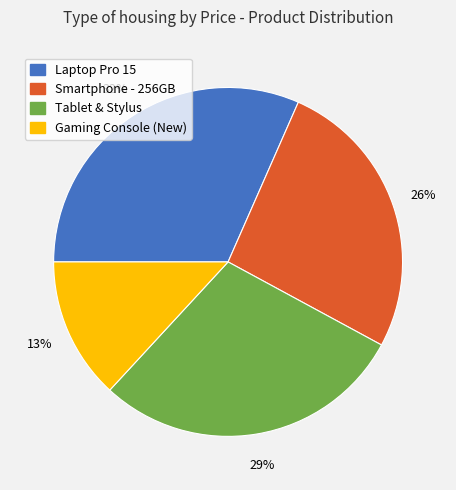

To the nearest percent, what is the combined percentage of Gaming Console (New) and Laptop Pro 15?

45%